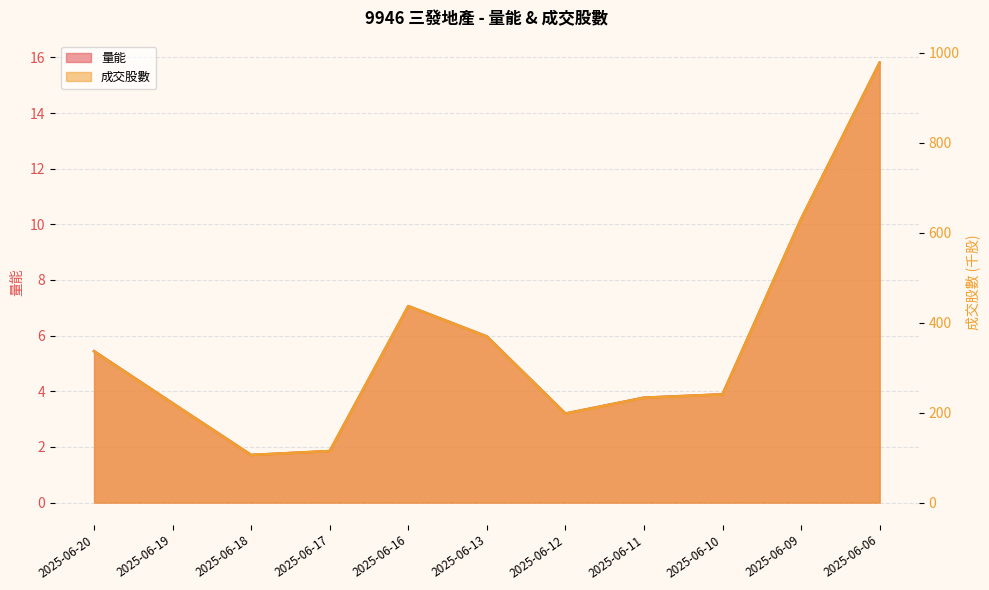

At which label does 量能 reach its peak?

2025-06-06